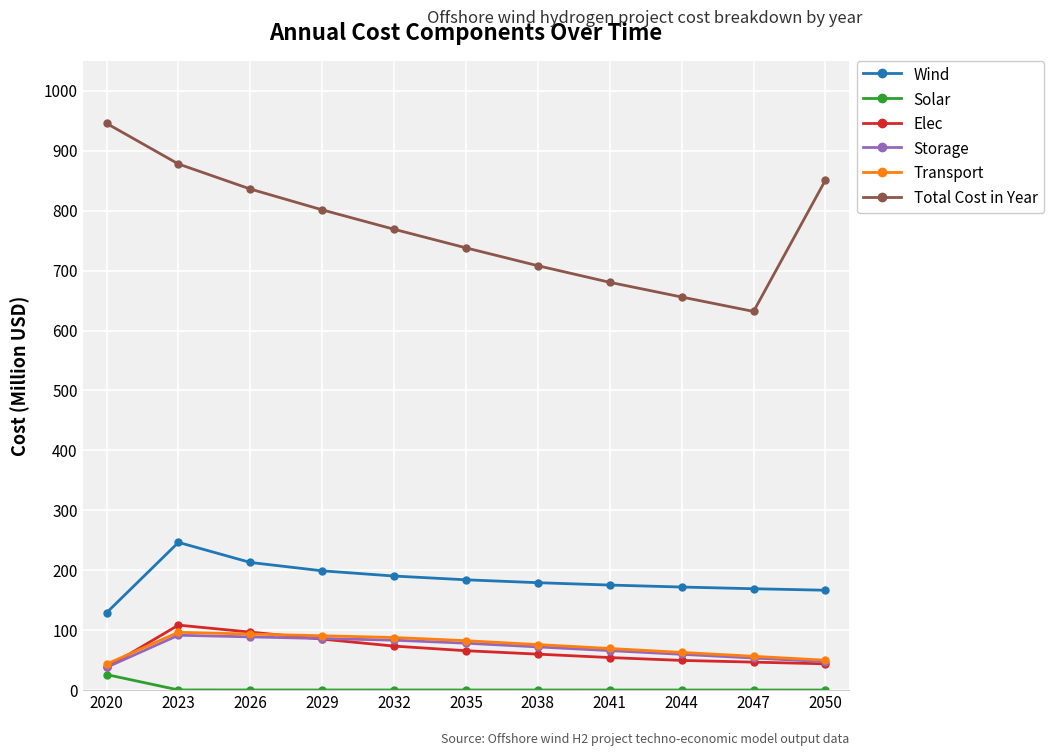

What is the minimum value for Wind?

129.1